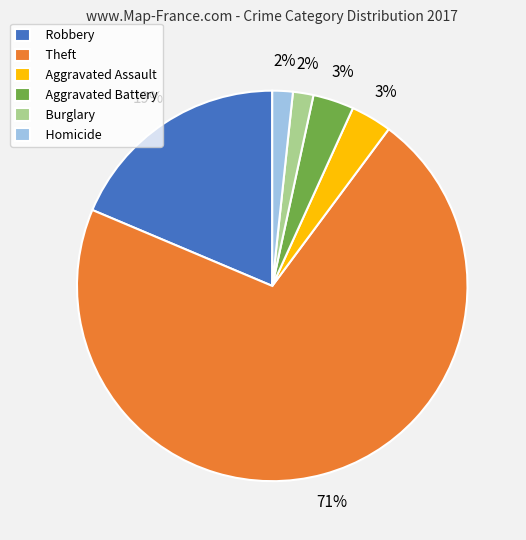

How many segments does this pie chart have?

6